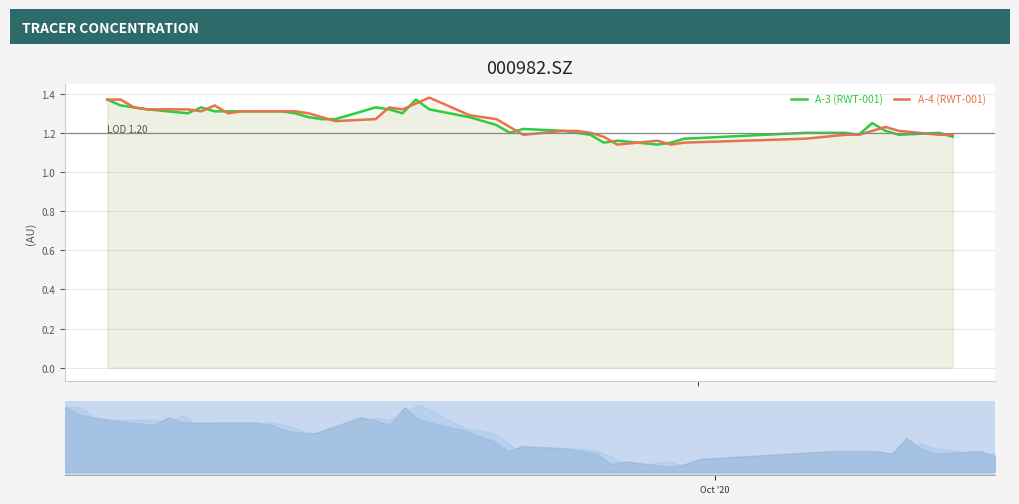

How many times do A-4 (RWT-001) and A-3 (RWT-001) cross each other?

14